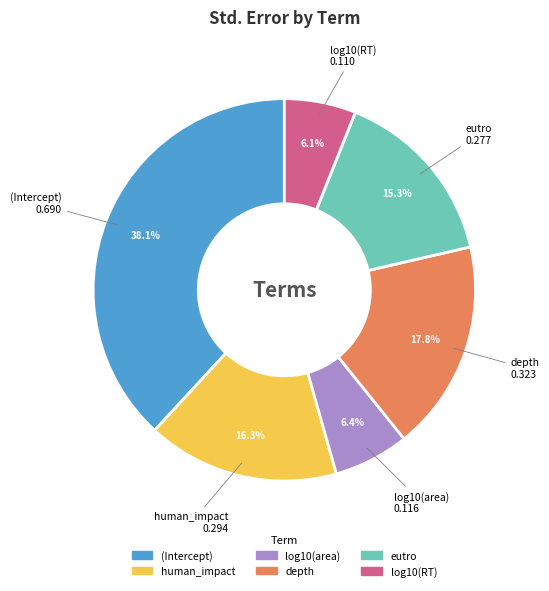

What is the largest slice in the pie chart?

(Intercept)